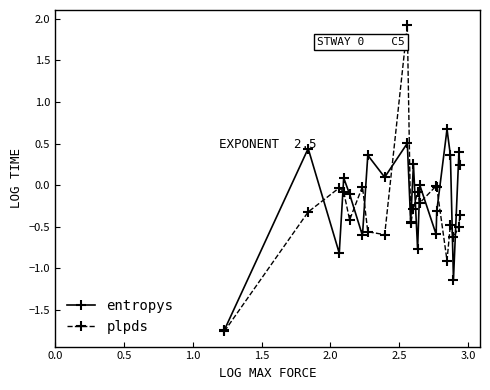

How many data points does each series have?

20